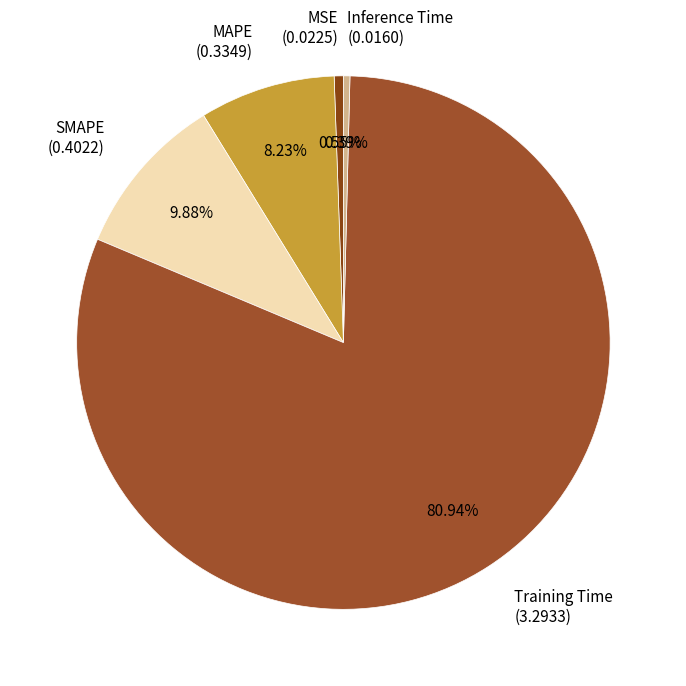

Which has a higher value, MSE (0.0225) or MAPE (0.3349)?

MAPE (0.3349)